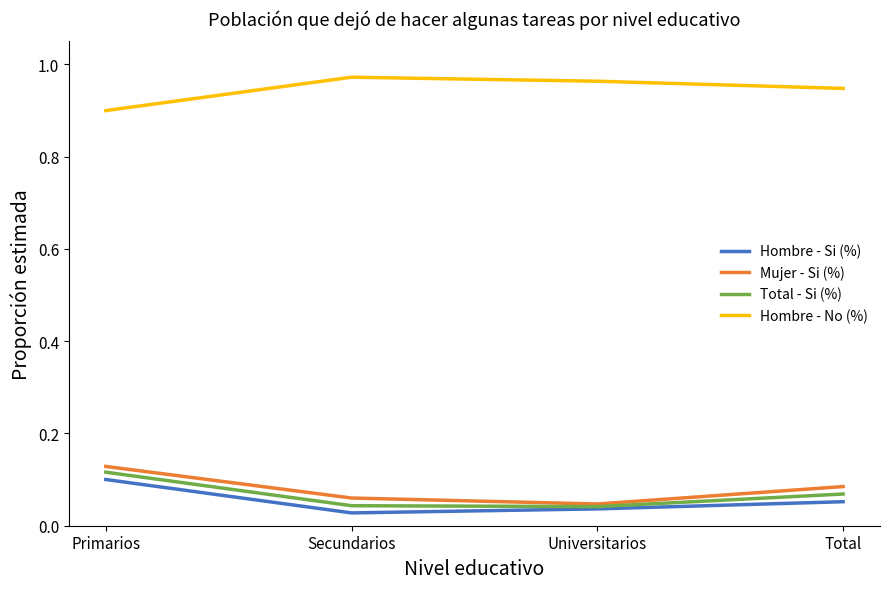

True or false: Total - Si (%) has a value of 0.1 at Total.

True